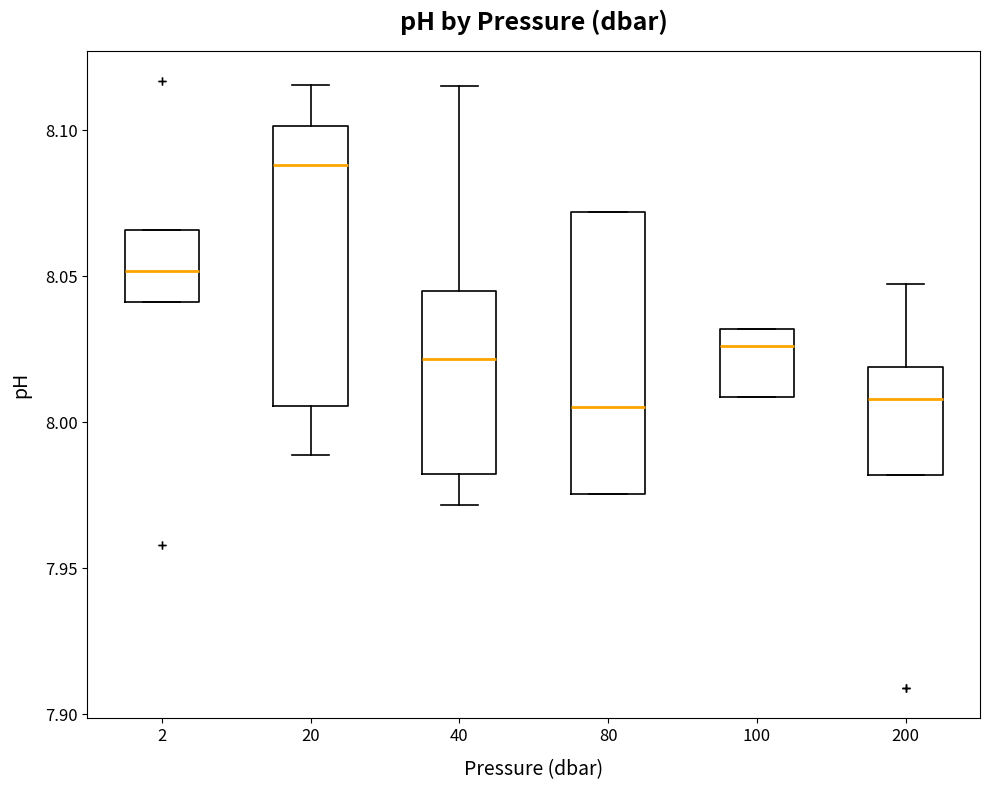

Reading left to right, read every box against the y-axis: the position of its median line, the range the box covers, and the ends of its whiskers. The values are not printed on the chart, so give them approximately, as read against the axis.

2: median 8.050, box 8.040 to 8.065, whiskers 8.040 to 8.065
20: median 8.090, box 8.005 to 8.100, whiskers 7.990 to 8.115
40: median 8.020, box 7.980 to 8.045, whiskers 7.970 to 8.115
80: median 8.005, box 7.975 to 8.070, whiskers 7.975 to 8.070
100: median 8.025, box 8.010 to 8.030, whiskers 8.010 to 8.030
200: median 8.010, box 7.980 to 8.020, whiskers 7.980 to 8.045